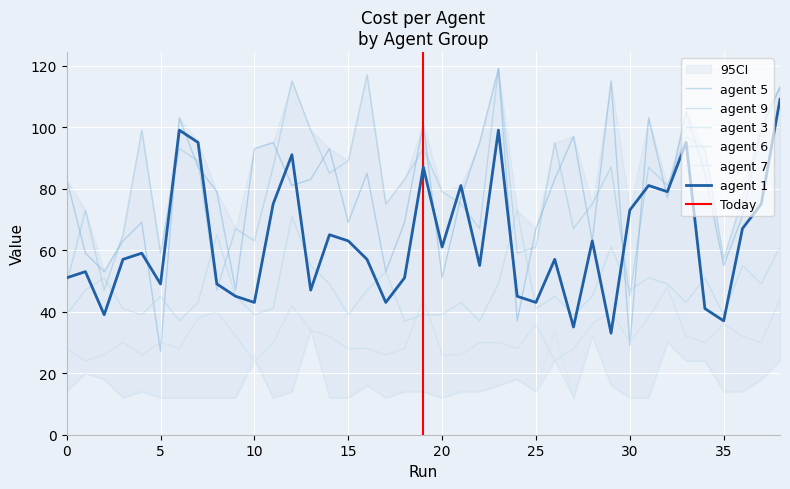

Reading left to right, extract all data points from this chart.

agent 1: 51	53	39	57	59	49	99	95	49	45	43	75	91	47	65	63	57	43	51	87	61	81	55	99	45	43	57	35	63	33	73	81	79	95	41	37	67	75	109
agent 5: 83	59	53	63	69	27	103	87	79	47	93	95	81	83	93	69	85	53	69	101	51	77	95	119	37	67	83	97	63	115	29	103	77	105	85	55	71	99	113
agent 9: 49	73	47	65	99	59	93	89	47	67	63	87	115	99	85	89	117	75	83	93	79	75	67	119	59	61	95	67	75	87	45	87	81	97	93	57	77	101	113
agent 3: 39	47	51	41	39	45	37	43	65	45	39	41	71	55	49	39	47	53	37	39	39	43	37	49	73	41	45	39	45	61	47	51	49	43	51	39	55	49	61
agent 6: 28	24	26	30	26	30	28	38	40	32	24	30	42	34	32	28	28	26	28	44	26	26	30	30	28	36	24	28	36	40	30	38	48	32	30	36	32	30	44
agent 7: 14	20	18	12	14	12	12	12	12	12	26	12	14	34	12	12	16	12	14	14	12	14	14	16	18	14	34	12	32	16	12	12	30	24	24	14	14	18	24